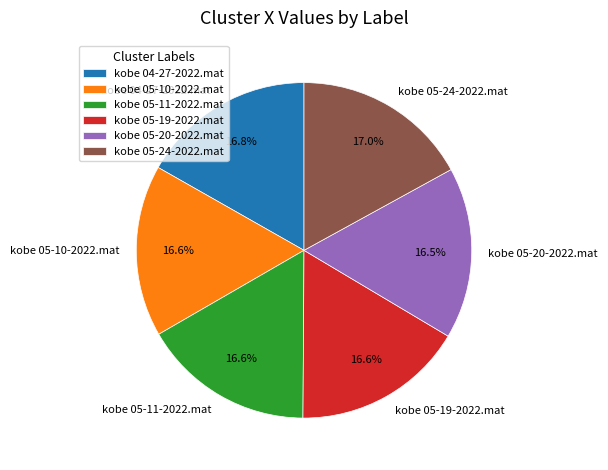

To the nearest percent, what is the average slice percentage?

17%